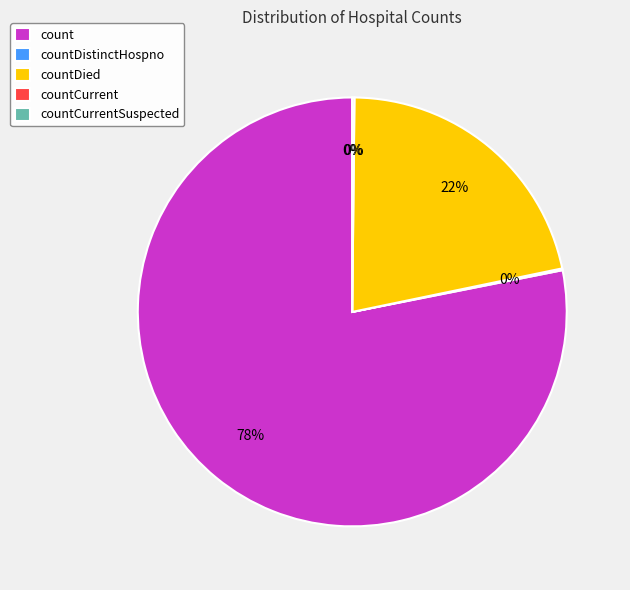

Is count the majority of the pie?

Yes